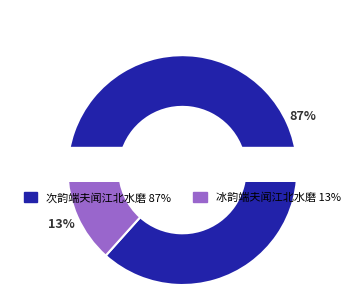

How many segments does this pie chart have?

2